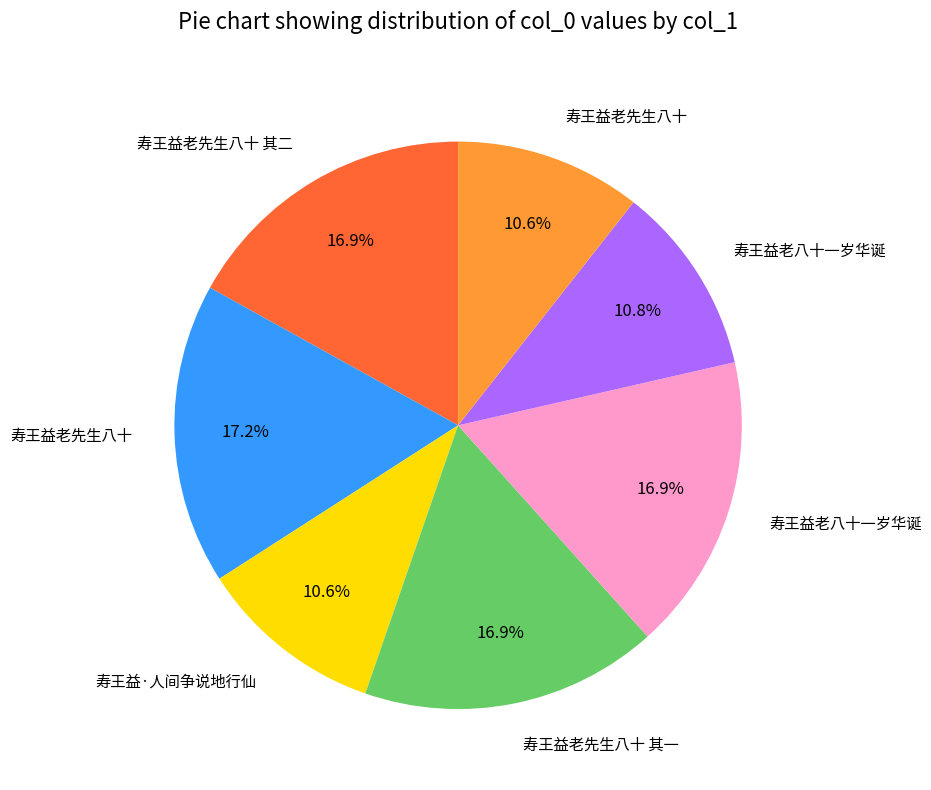

Is there any slice that represents more than half of the pie?

No